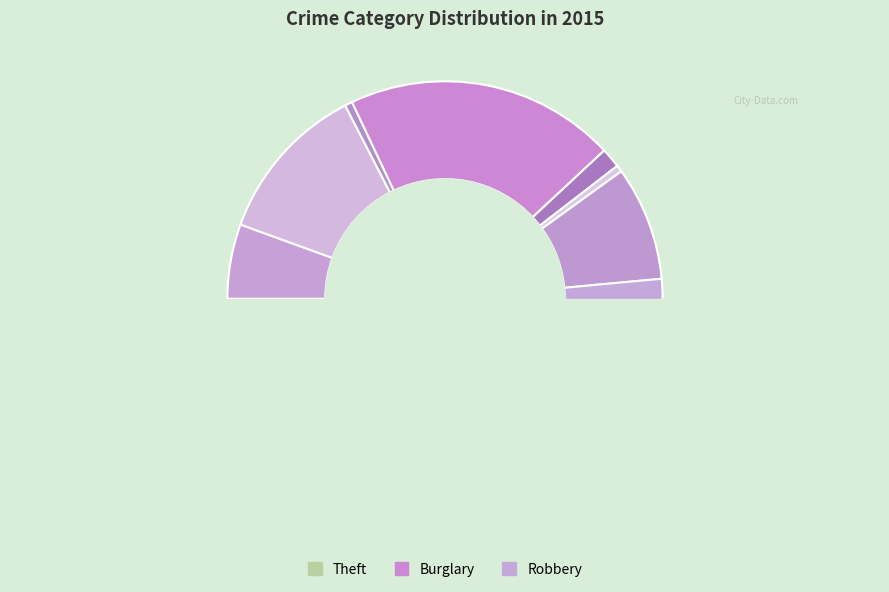

What percentage is the Criminal Sexual Assault slice, to the nearest percent?

1%